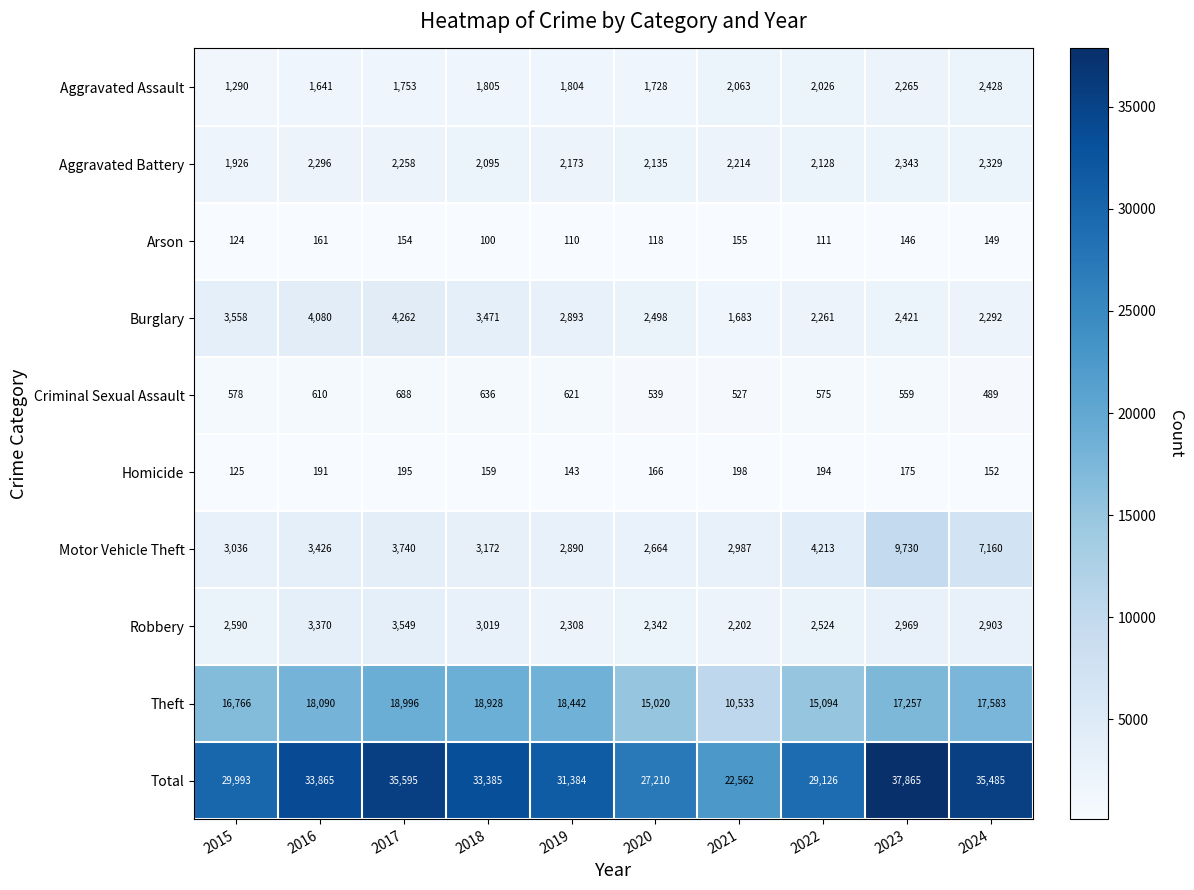

Rank the series by their maximum value, from highest to lowest.

Total, Theft, Motor Vehicle Theft, Burglary, Robbery, Aggravated Assault, Aggravated Battery, Criminal Sexual Assault, Homicide, Arson